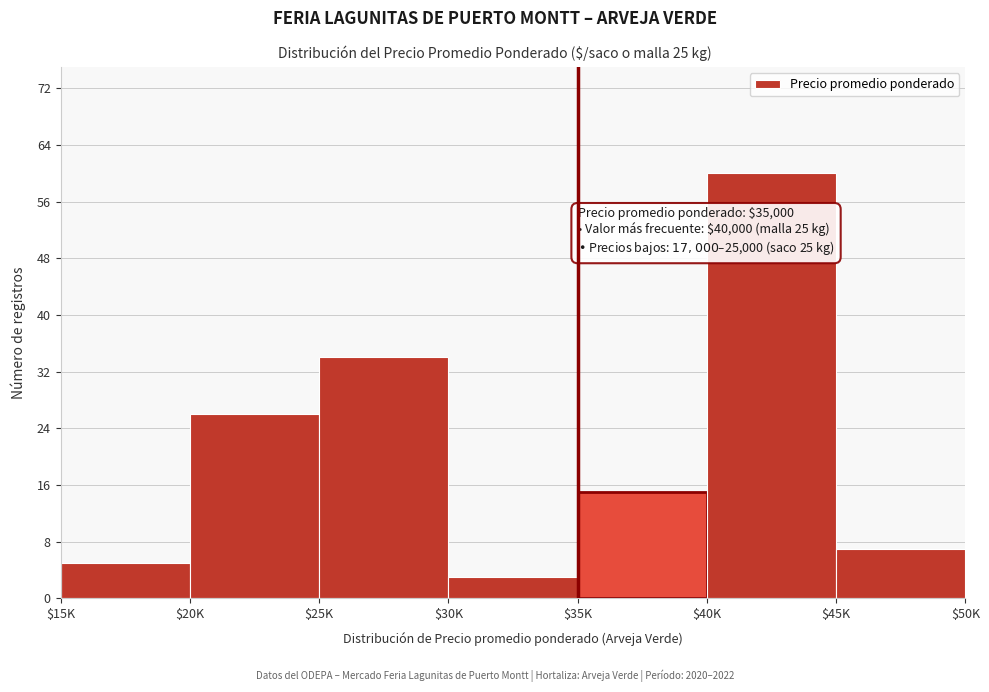

Reading left to right, list all the values displayed in this chart.

5	26	34	3	15	60	7